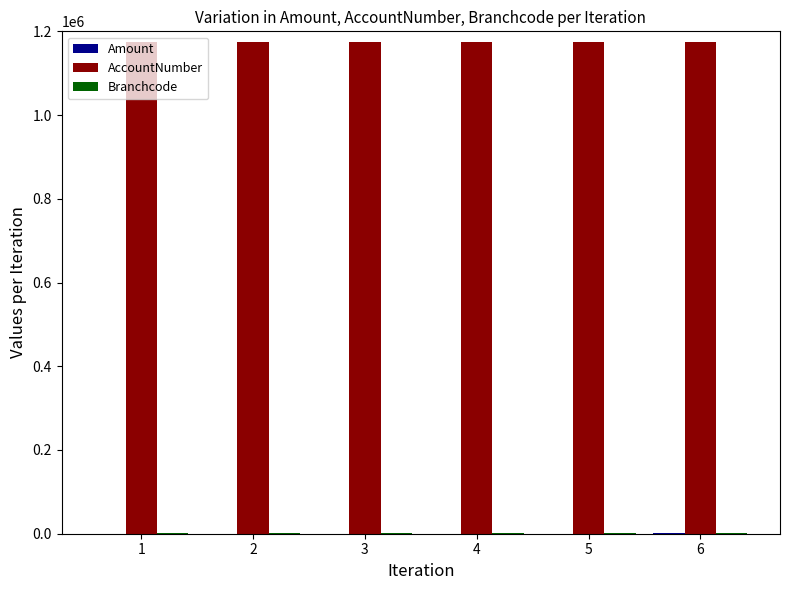

How many data points does each series have?

6